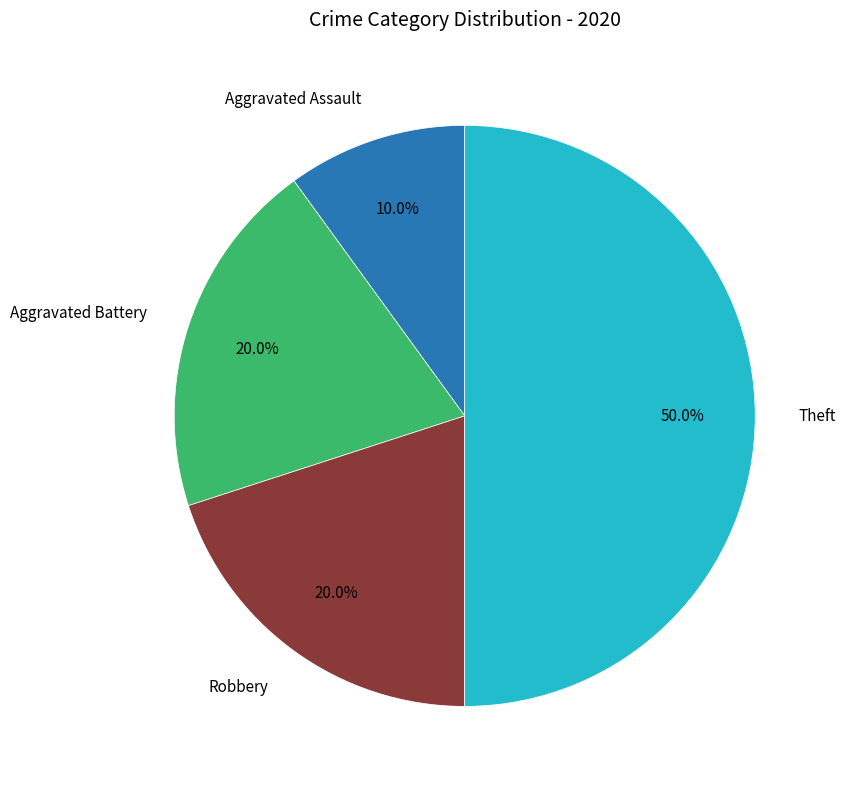

Does Robbery account for over 50% of the chart?

No